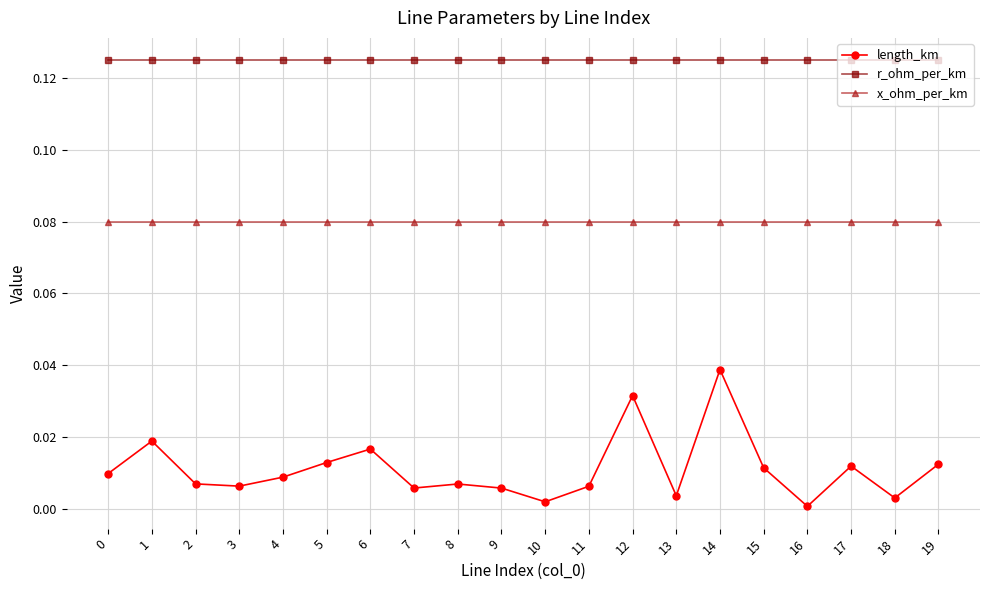

Which series has the widest spread of values?

length_km